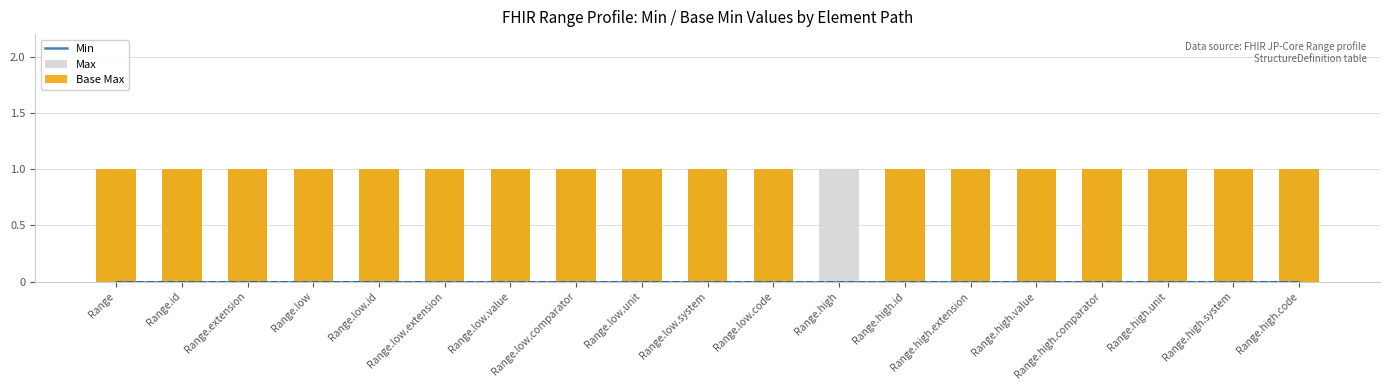

What is the difference between the highest and lowest values at Range.extension?

1